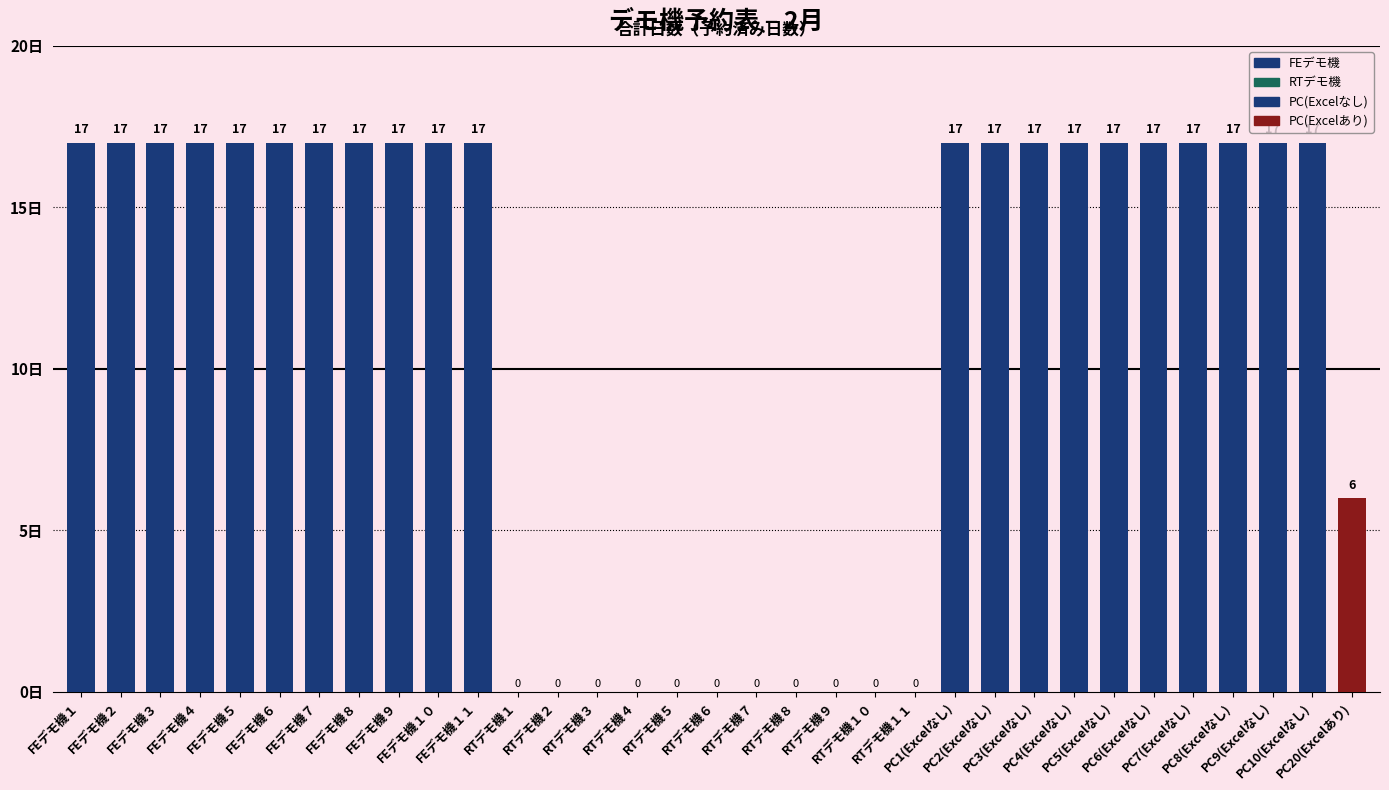

The value at FEデモ機１ is 17. True or false?

True